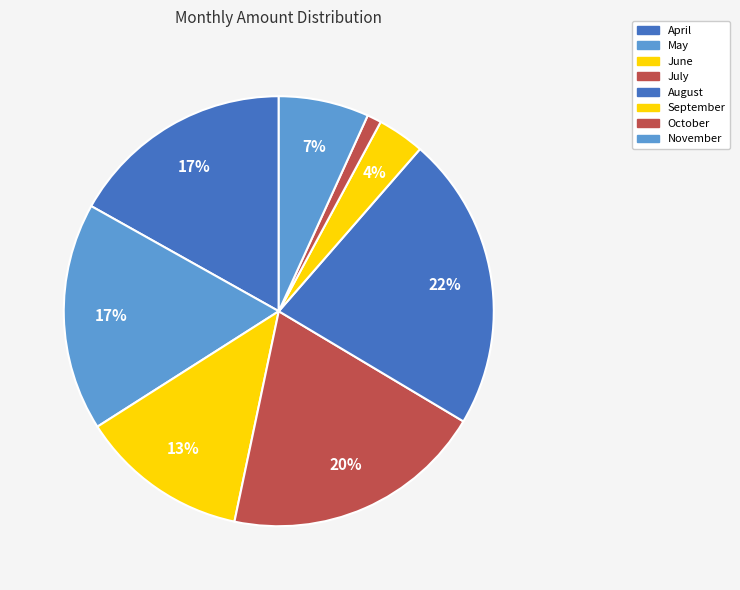

Which category has the smallest portion of the pie?

October